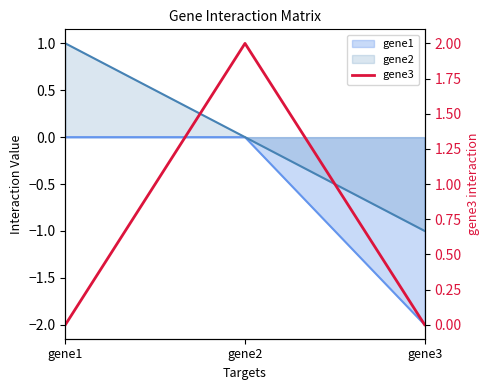

Reading right to left, what are all the values shown in this chart?

gene3=0	gene2=2	gene1=0